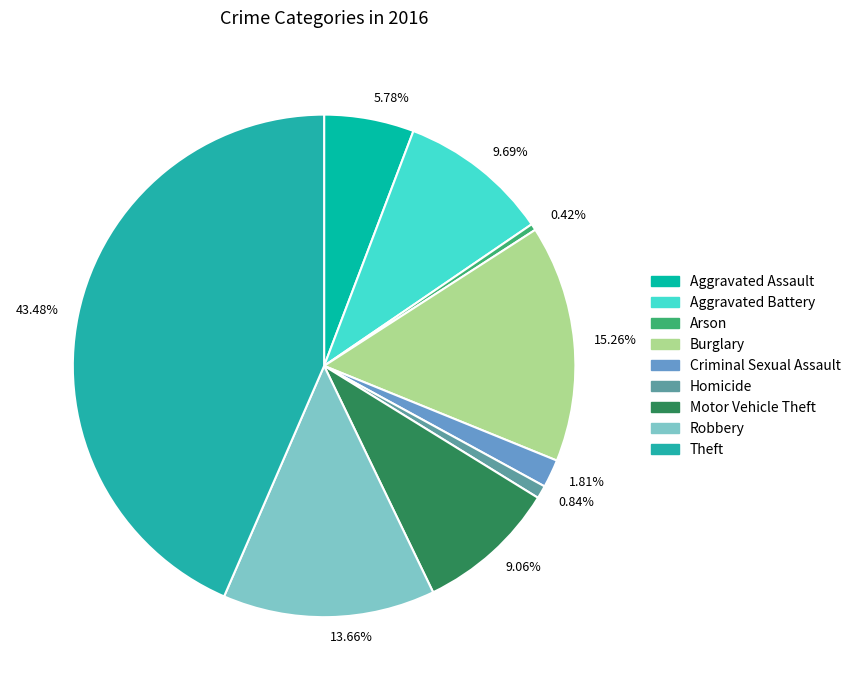

Which has a higher value, Robbery or Aggravated Battery?

Robbery